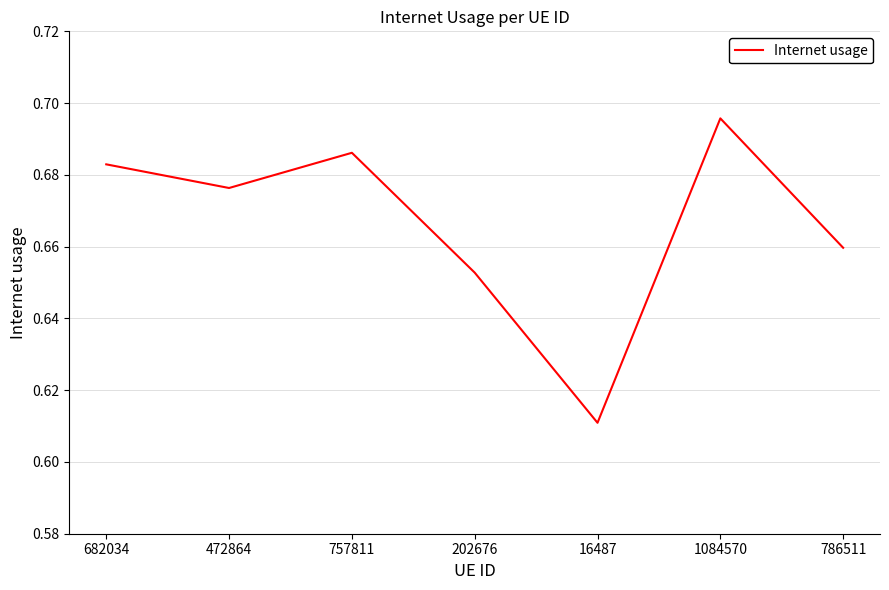

True or false: the data shows 1.1 at 786511.

False